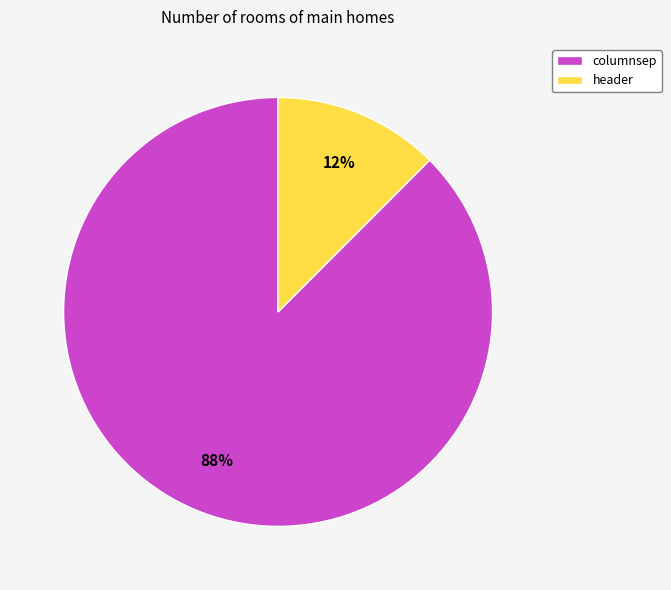

To the nearest percent, what is the average slice percentage?

50%